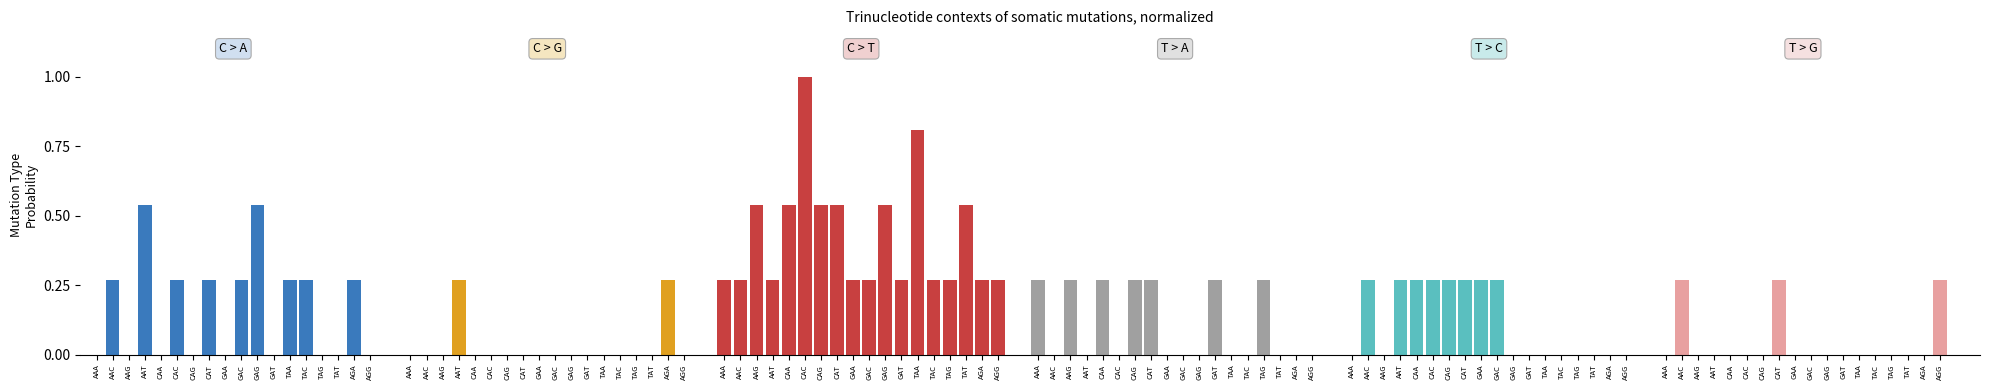

The C > T series shows 0.5 at CAA. True or false?

True